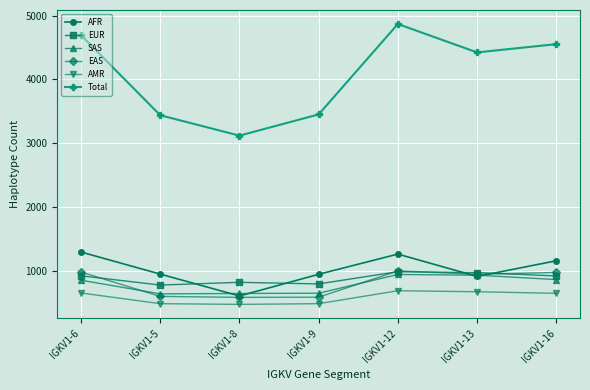

True or false: Total and SAS cross at least once.

False